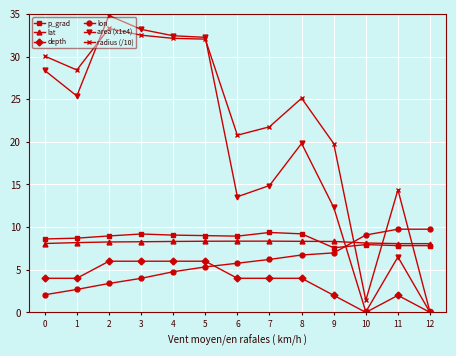

The value of p_grad at 2 is 9.0. True or false?

True